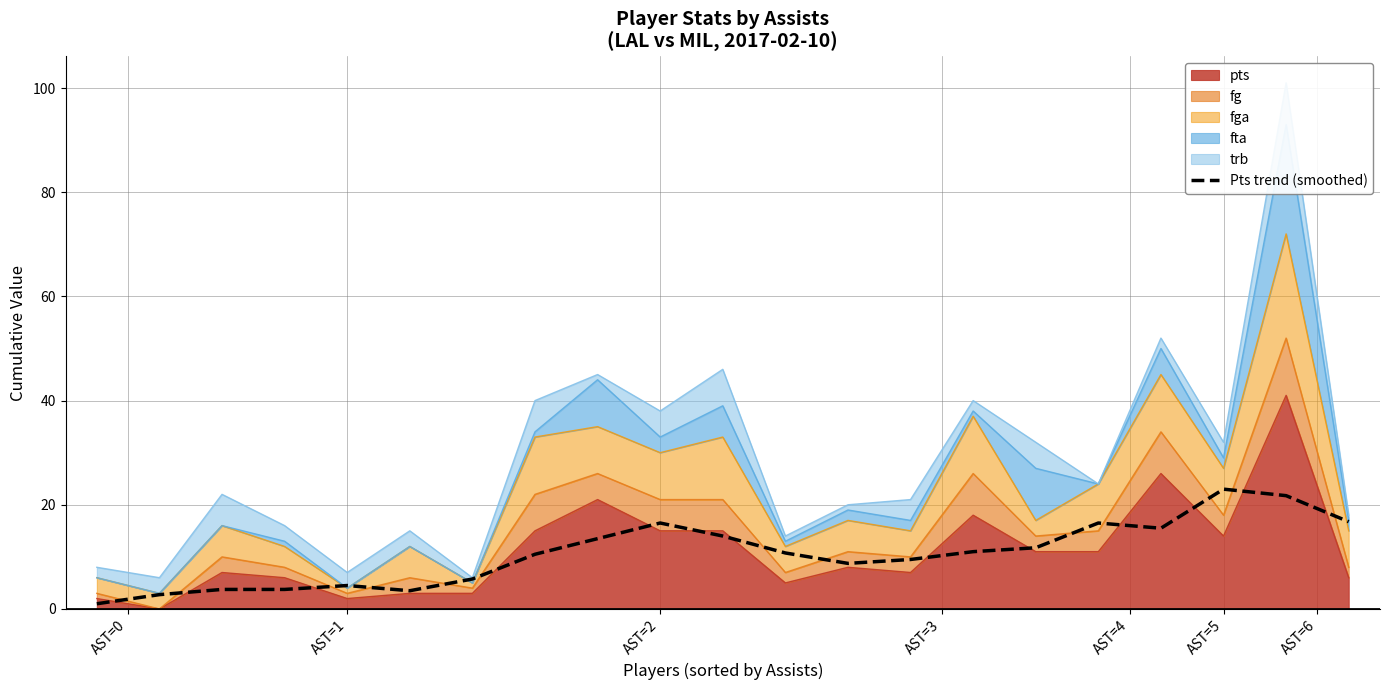

What is the difference between the maximum and minimum values?

22.0